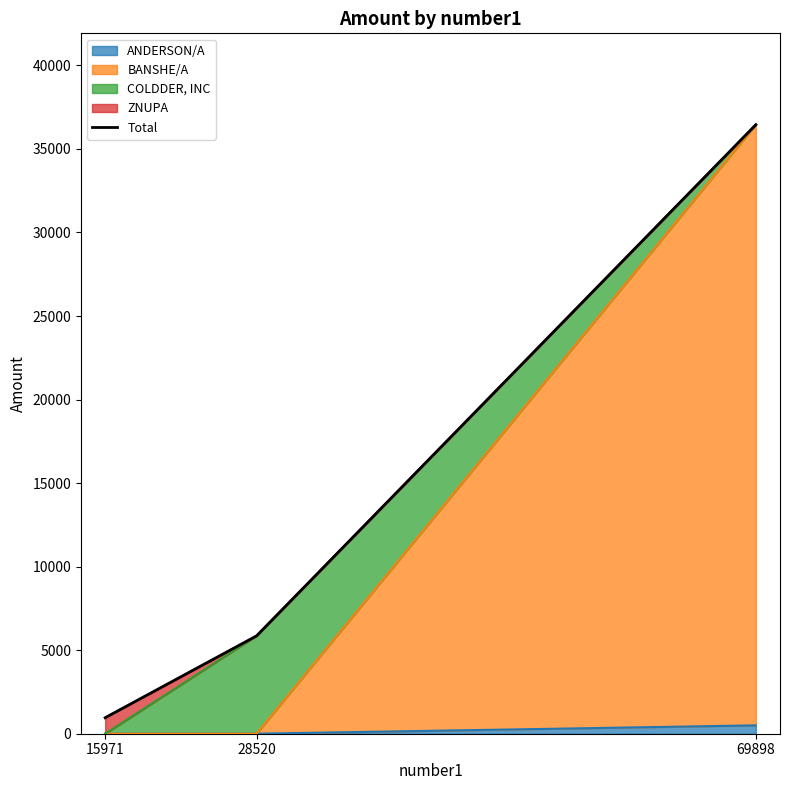

What is the minimum value shown in the chart?

957